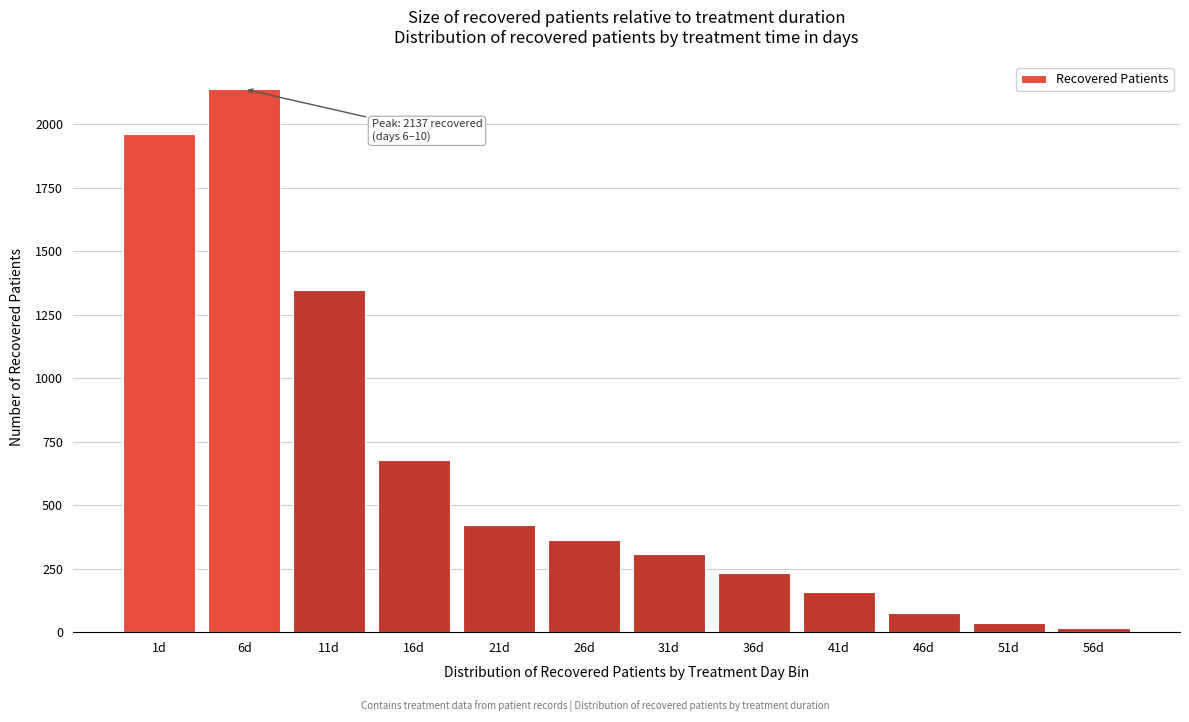

Reading left to right, extract all data points from this chart.

1d=1961	6d=2137	11d=1347	16d=679	21d=421	26d=361	31d=309	36d=234	41d=158	46d=77	51d=35	56d=15